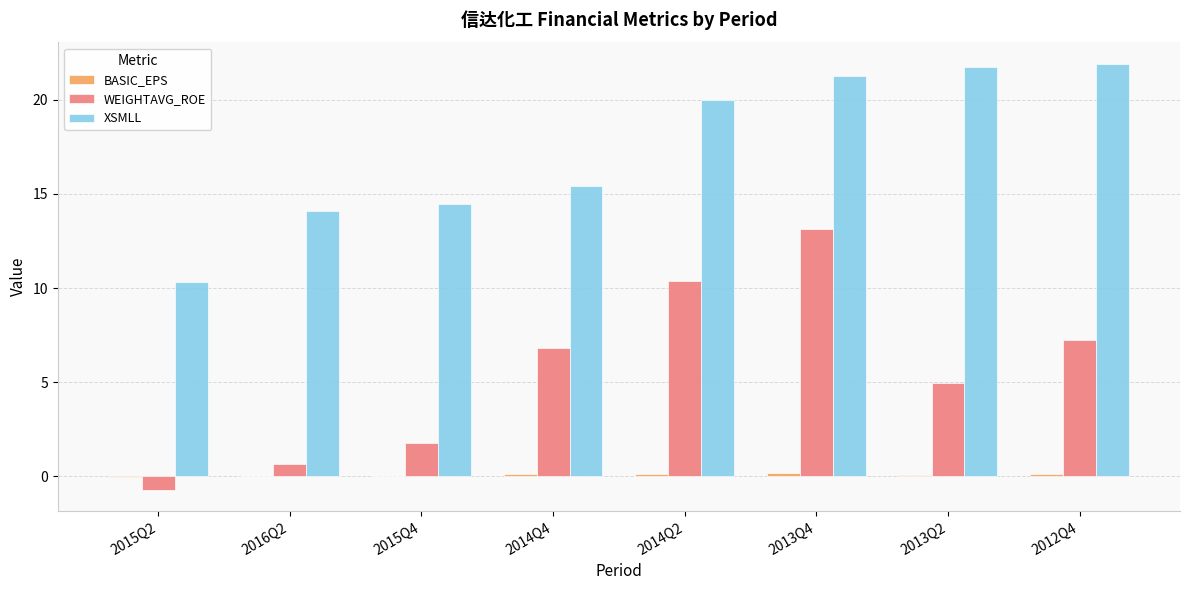

The value of WEIGHTAVG_ROE at 2014Q4 is 10.8. True or false?

False